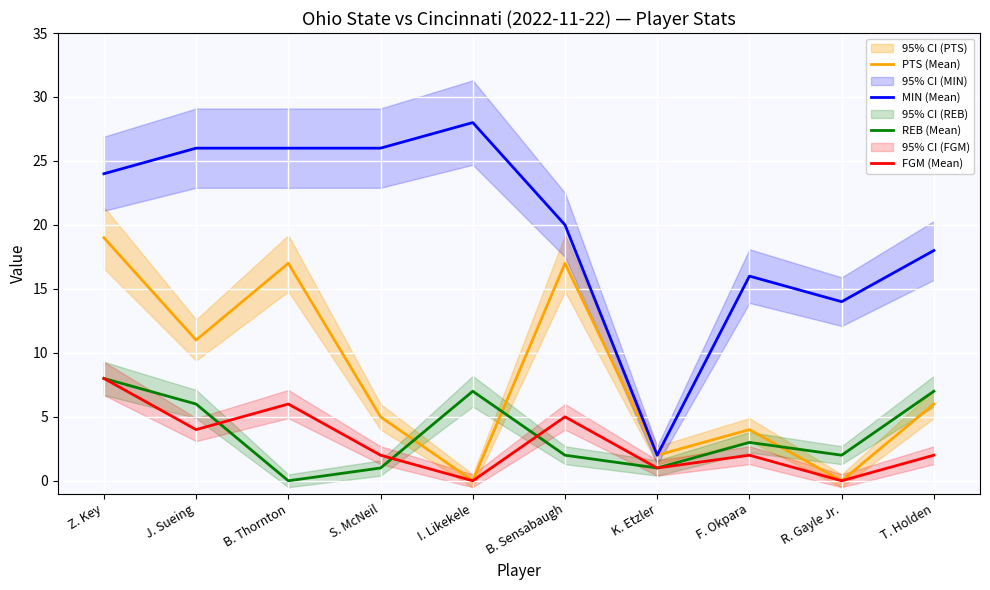

Is it true that PTS (Mean) equals 19 at Z. Key?

True